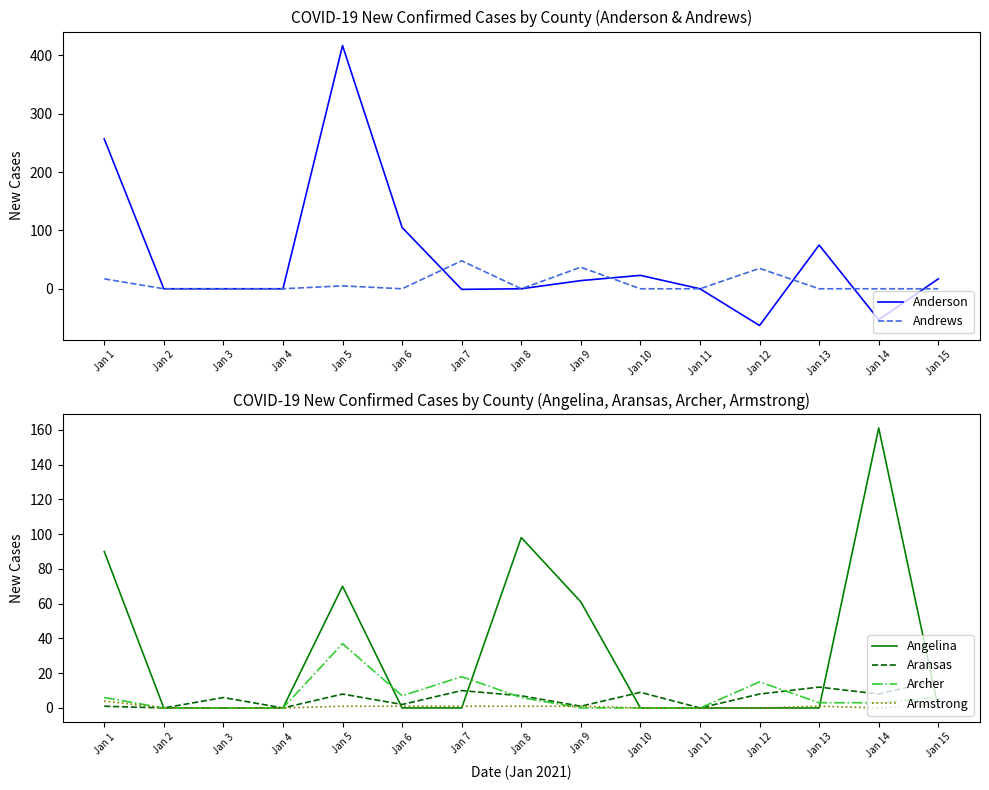

How many data points in Angelina are above 0?

5